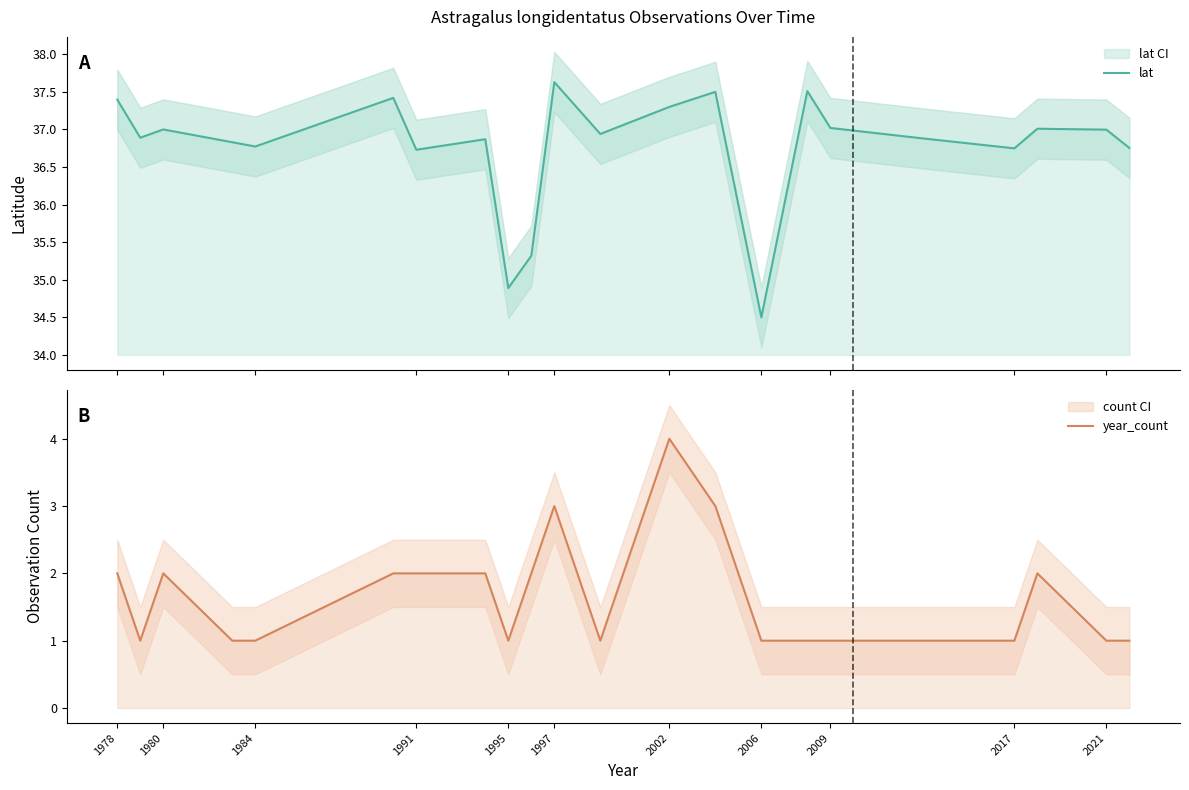

What is the maximum value shown in the chart?

37.6